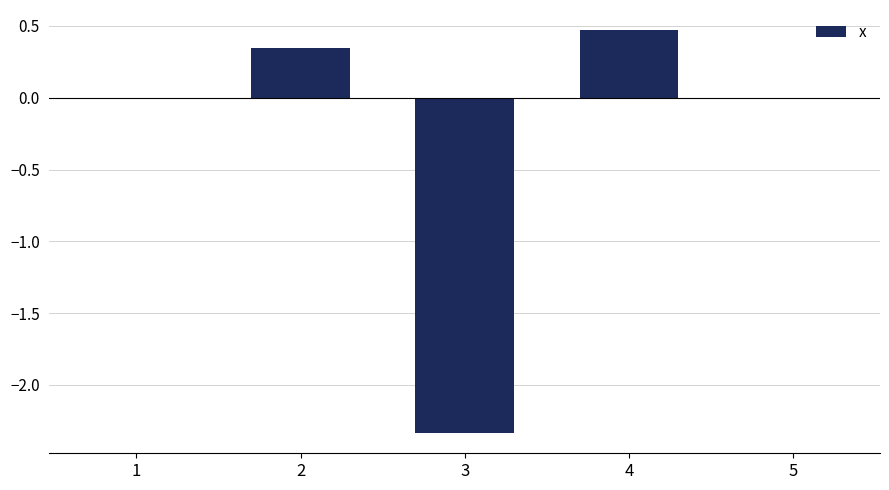

The value at 5 is 0.0. True or false?

True